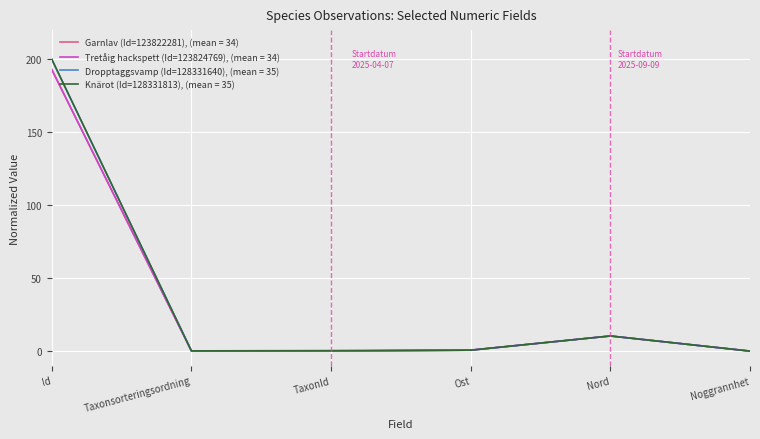

Rank the series at Id from highest to lowest value.

Knärot (Id=128331813), (mean = 35), Dropptaggsvamp (Id=128331640), (mean = 35), Tretåig hackspett (Id=123824769), (mean = 34), Garnlav (Id=123822281), (mean = 34)